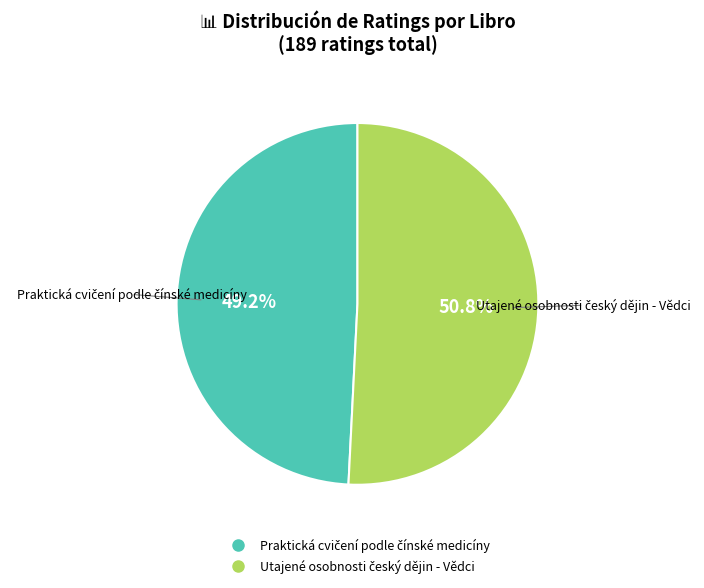

Is there a majority slice in this chart?

Yes